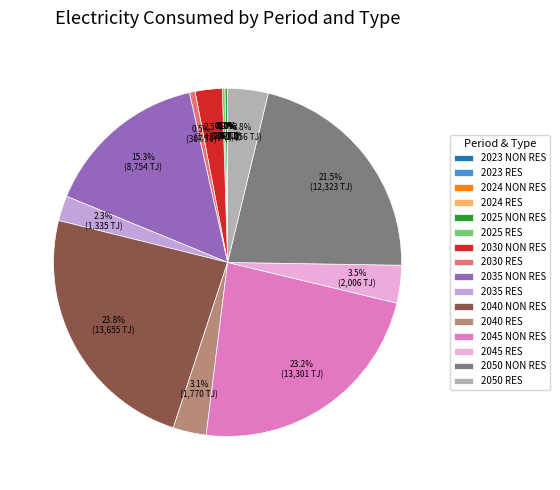

Which category has the biggest portion of the pie?

2040 NON RES